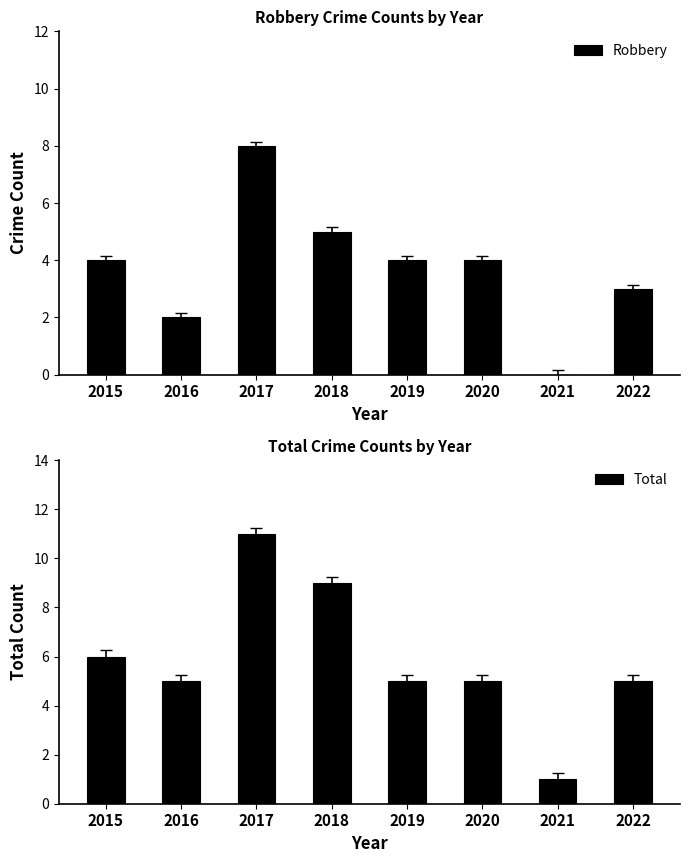

At which label is Robbery closest to 4?

2015